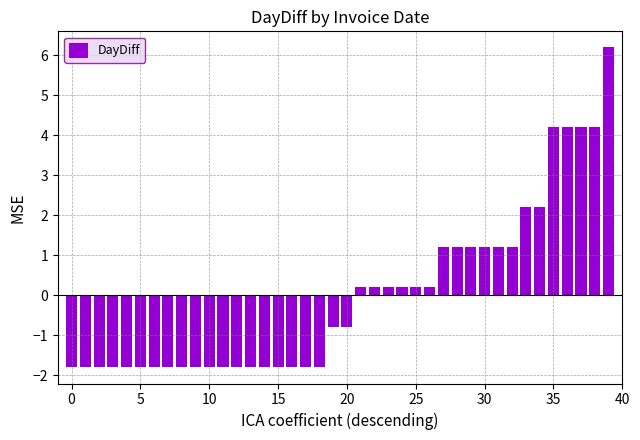

What is the smallest value displayed?

-1.8